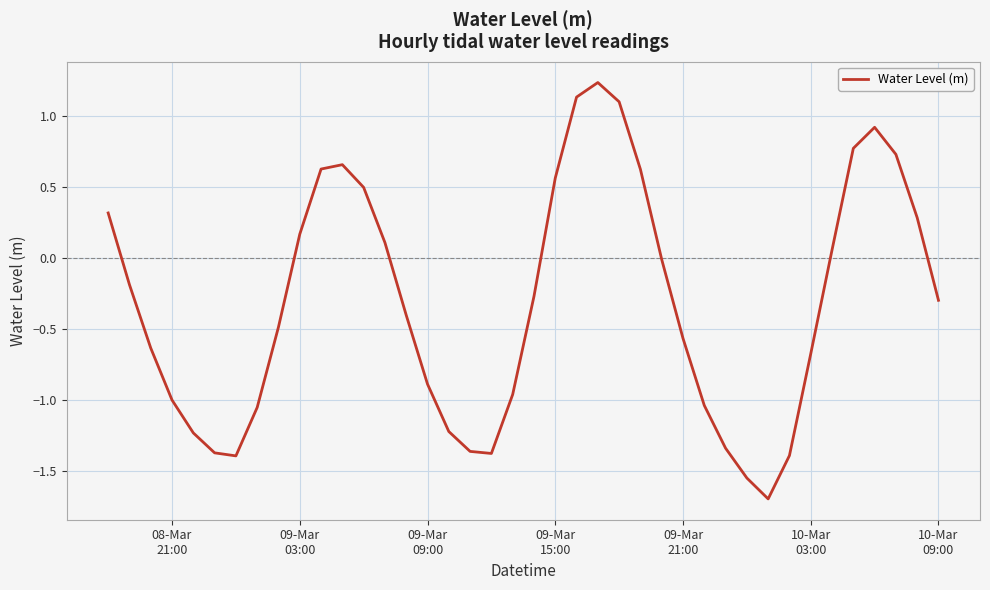

What is the difference between the maximum and second lowest values?

2.8